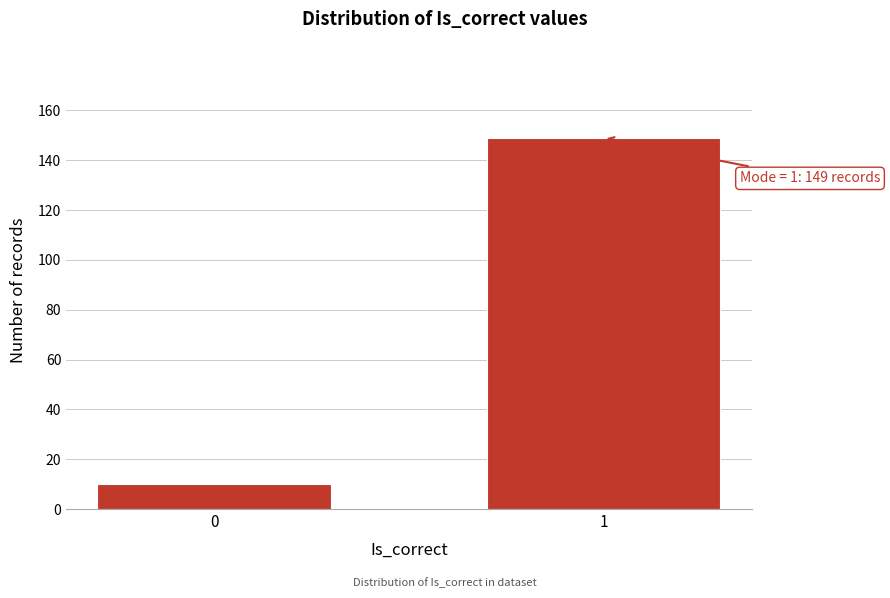

Reading left to right, what are all the values shown in this chart?

0=10	1=149